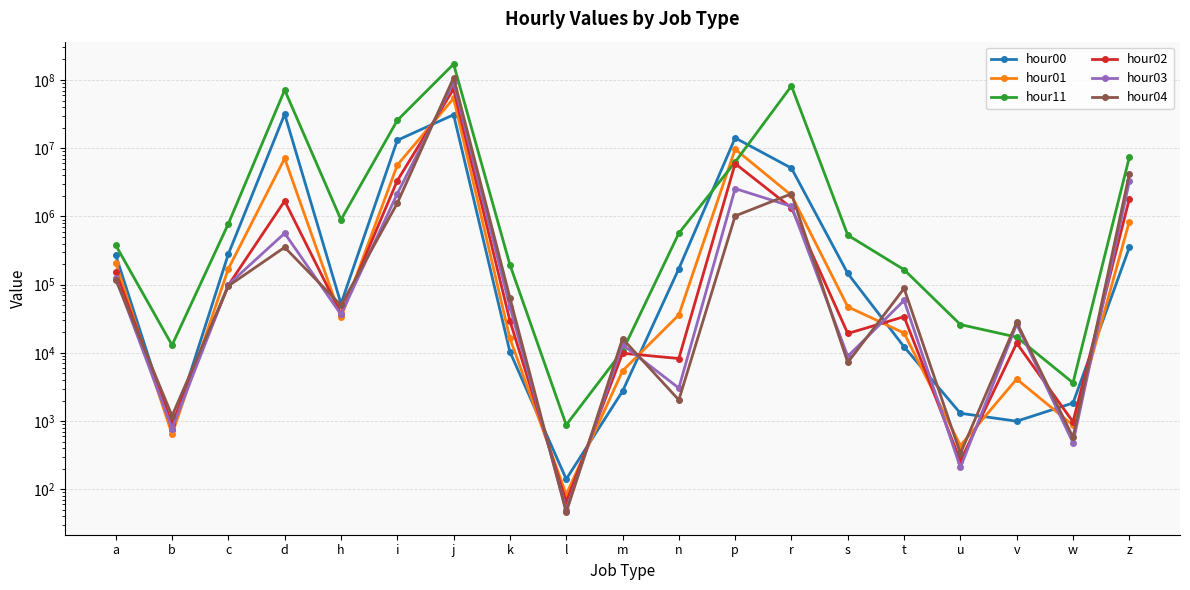

What is the smallest value displayed?

46